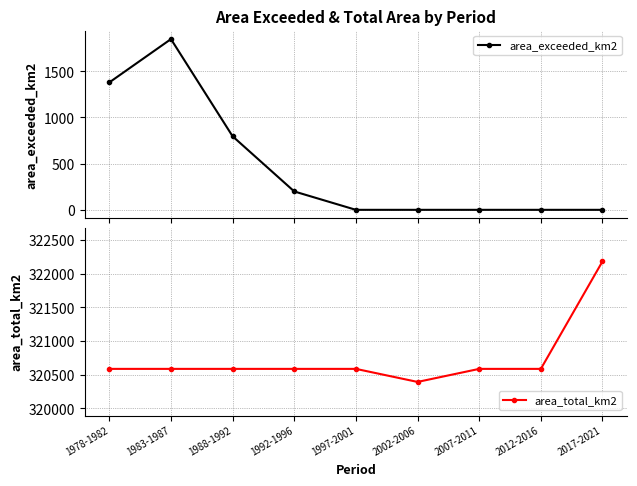

At how many categories does at least one series exceed 296902?

9